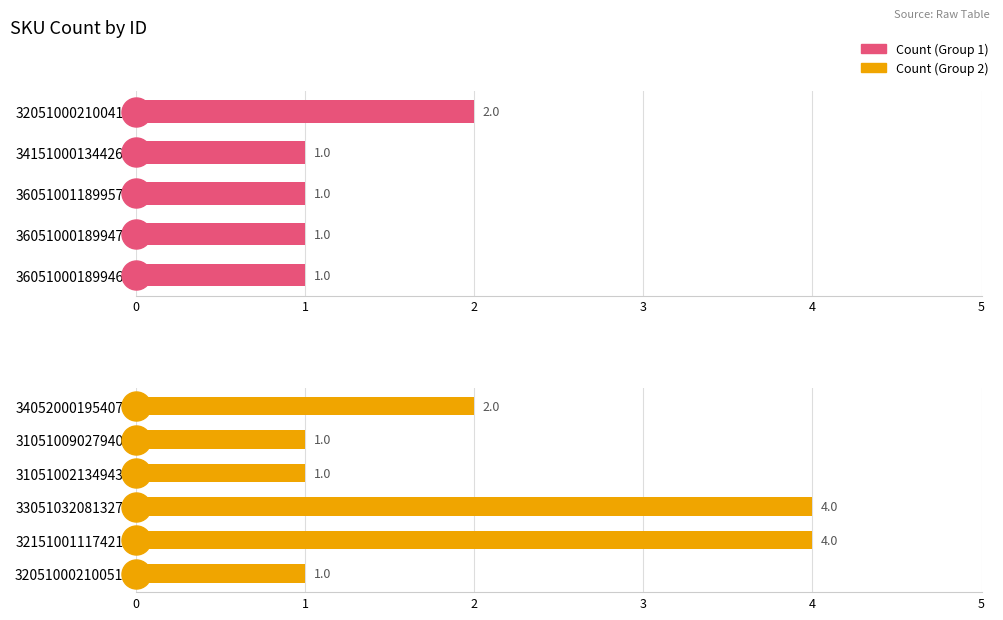

Is it true that the value at 340520001954078 is 3?

False